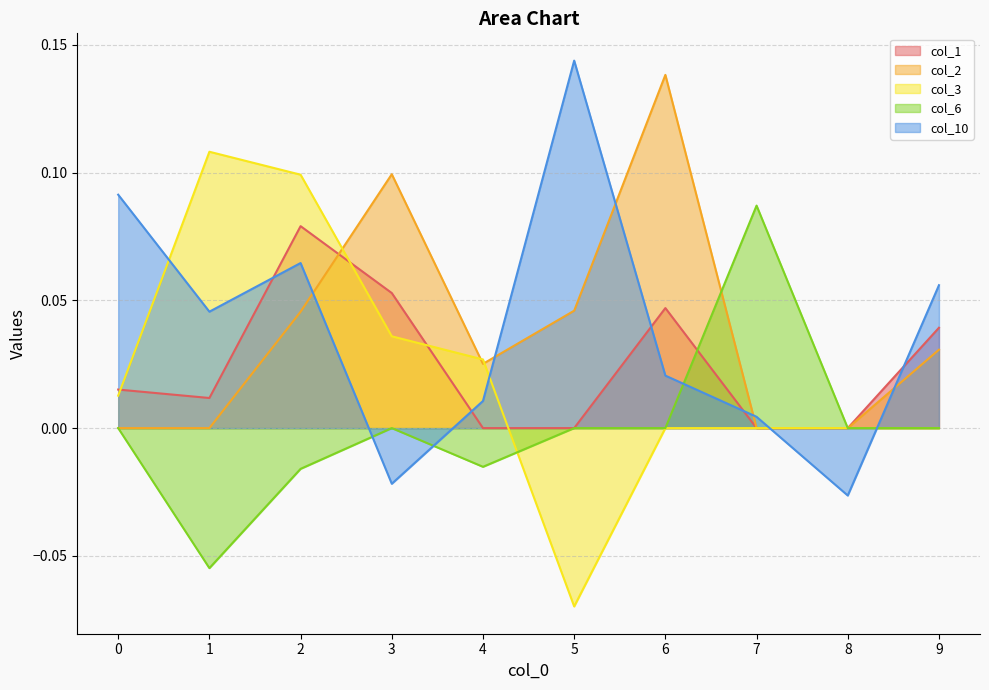

How many interior local peaks does the col_2 series have?

2